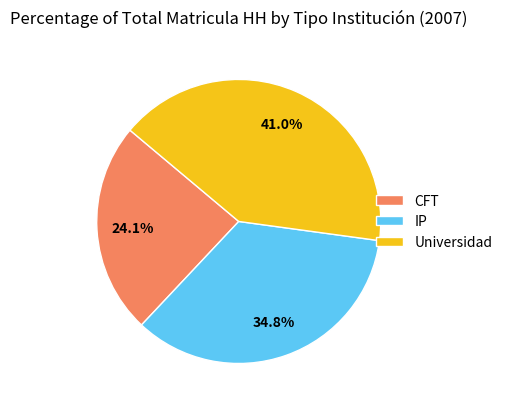

Rank the categories by value from highest to lowest.

Universidad, IP, CFT